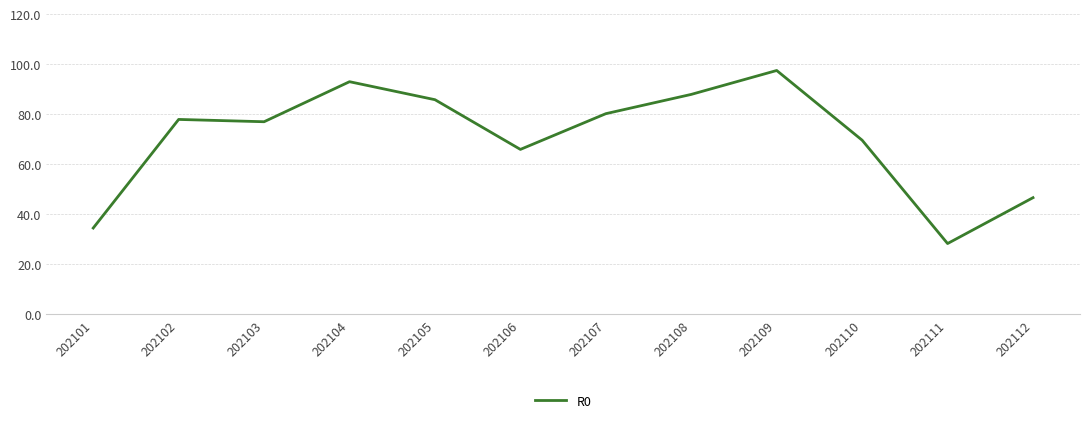

What is the maximum value shown in the chart?

97.5